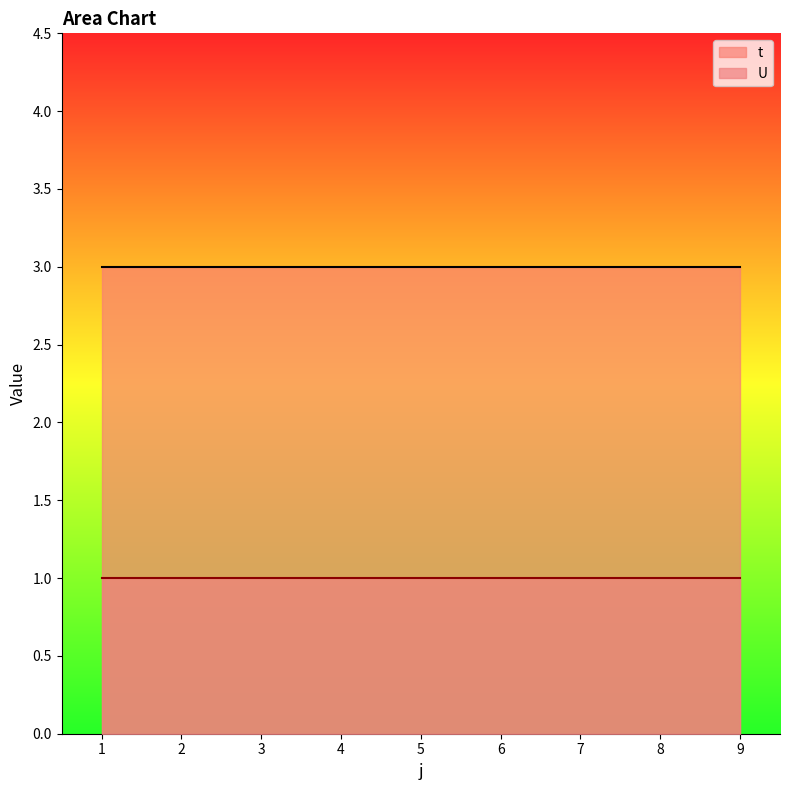

Is the value of t at 9 greater than the value of U at 2?

Yes